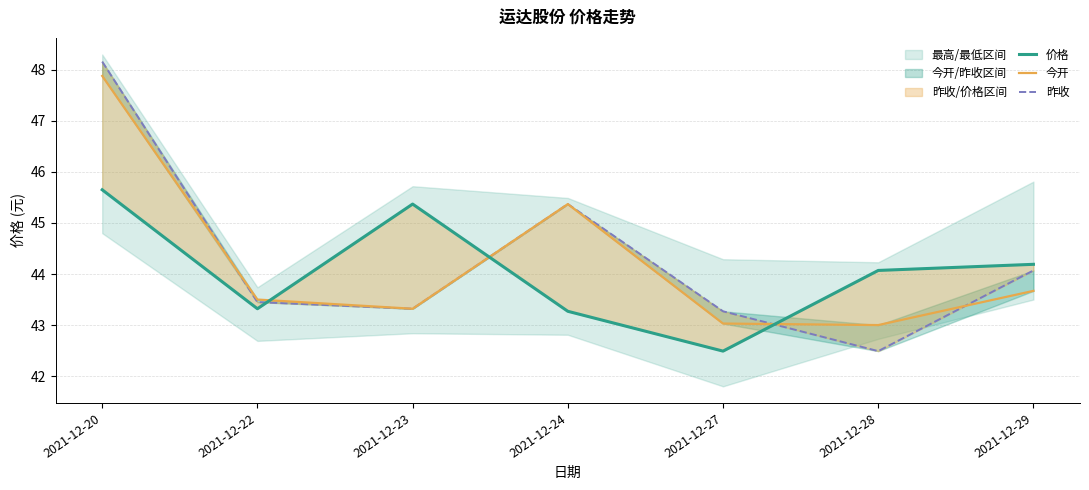

What is the lowest value of the 价格 series?

42.5